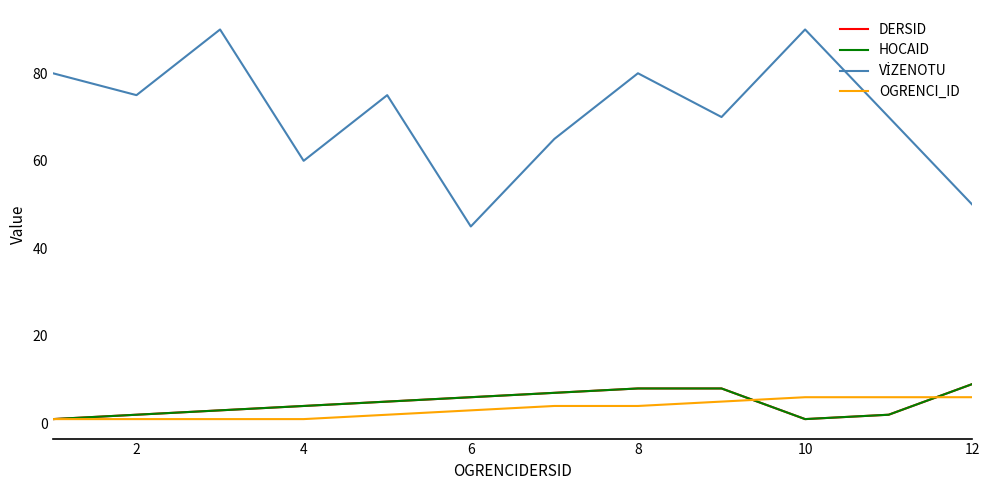

Rank the series by their maximum value, from highest to lowest.

VİZENOTU, DERSID, HOCAID, OGRENCI_ID